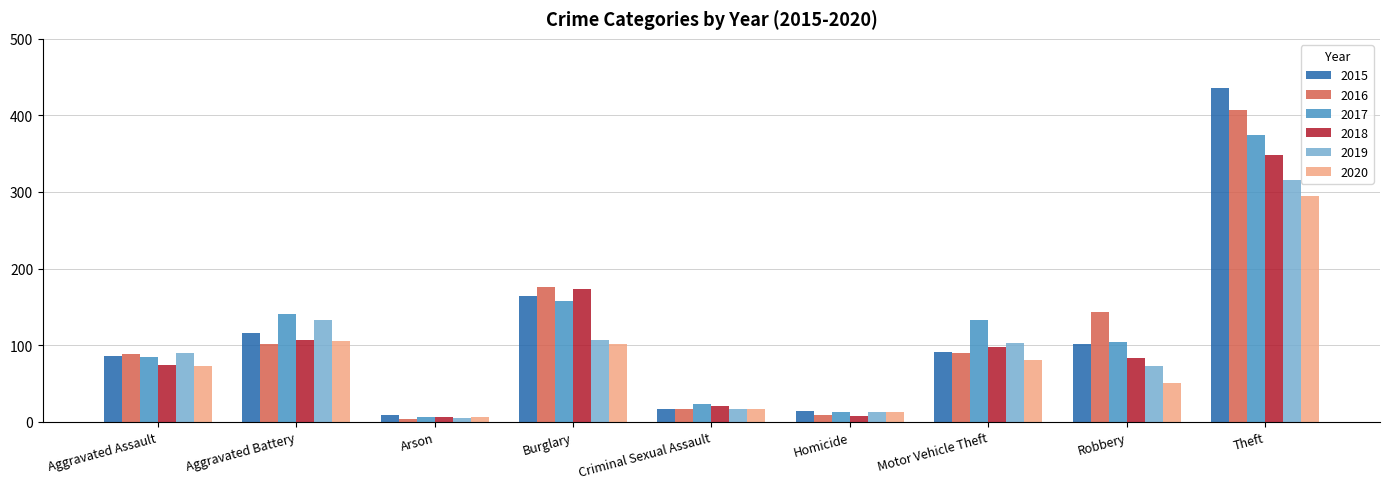

What is the sum of the 2019 values at Criminal Sexual Assault and Arson?

21